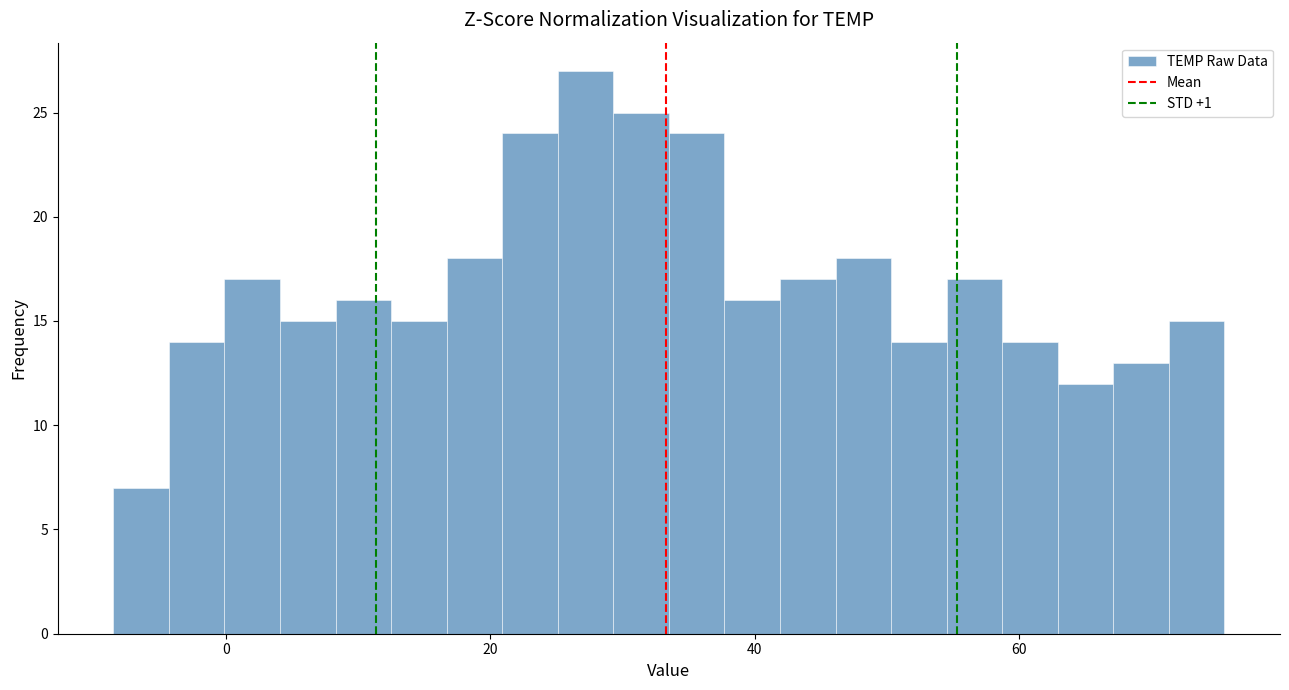

Read against the x-axis, roughly where is the centre of the tallest bar?

28